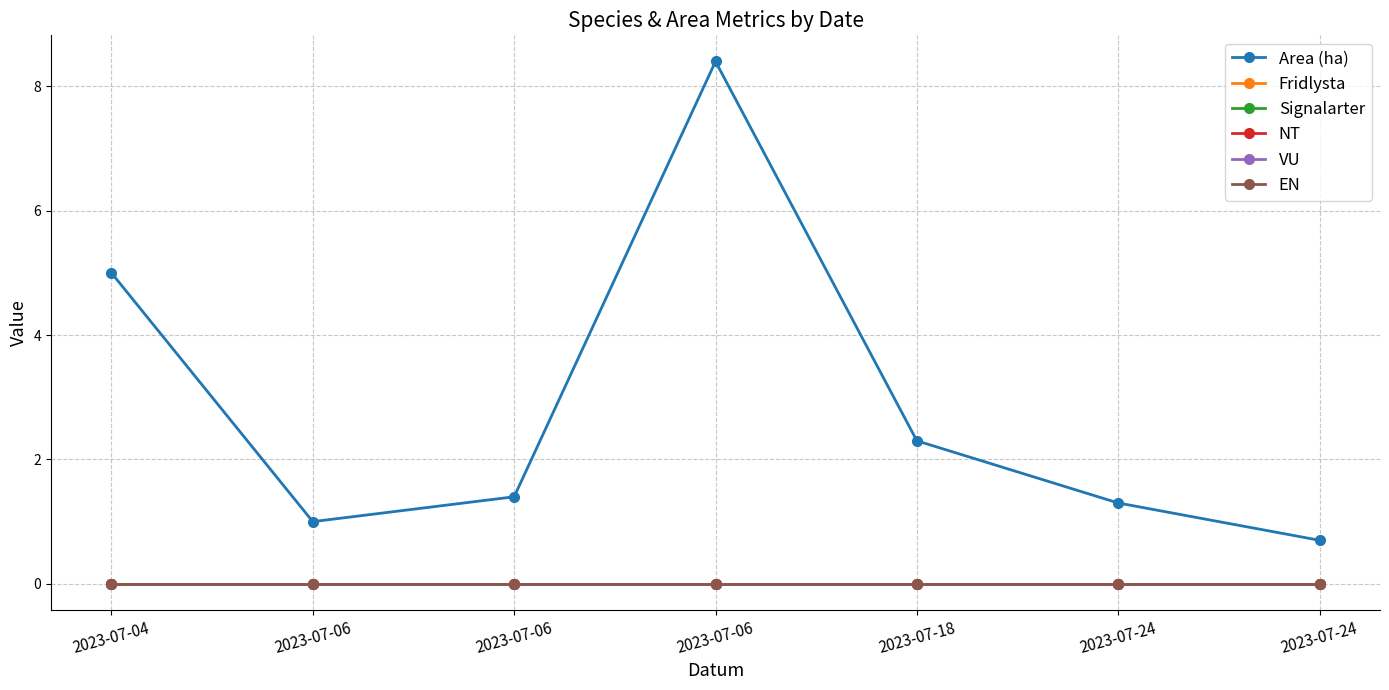

Does the chart have visible grid lines?

Yes